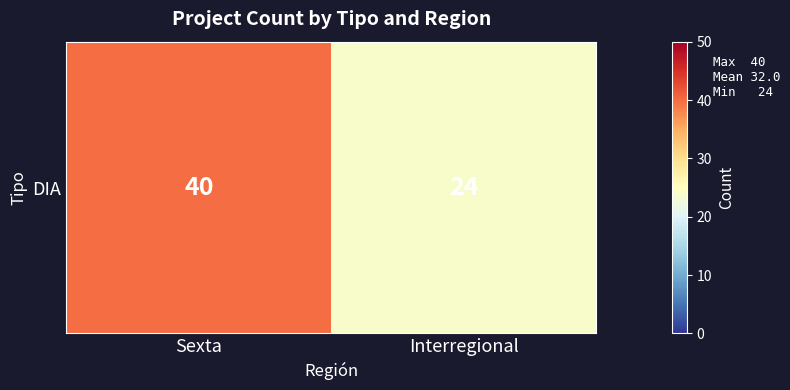

How many values are between 24 and 40?

2